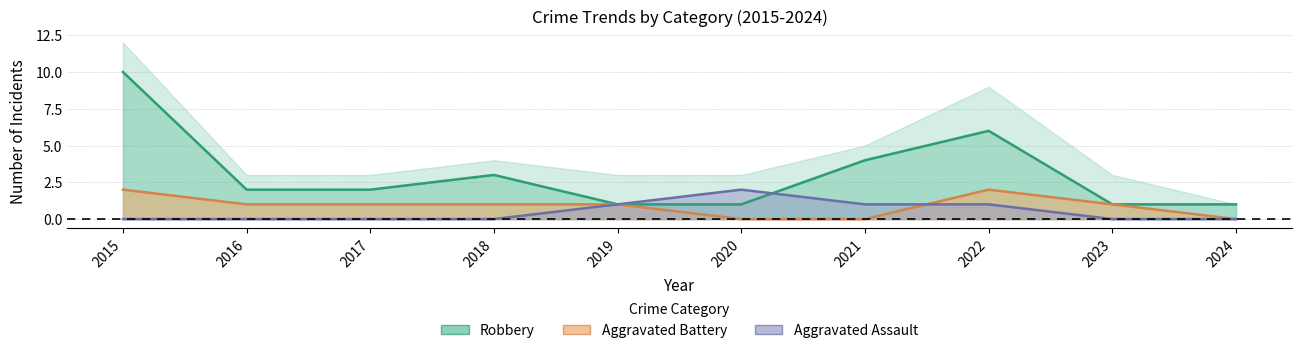

Is it true that Robbery equals 1 at 2019?

True